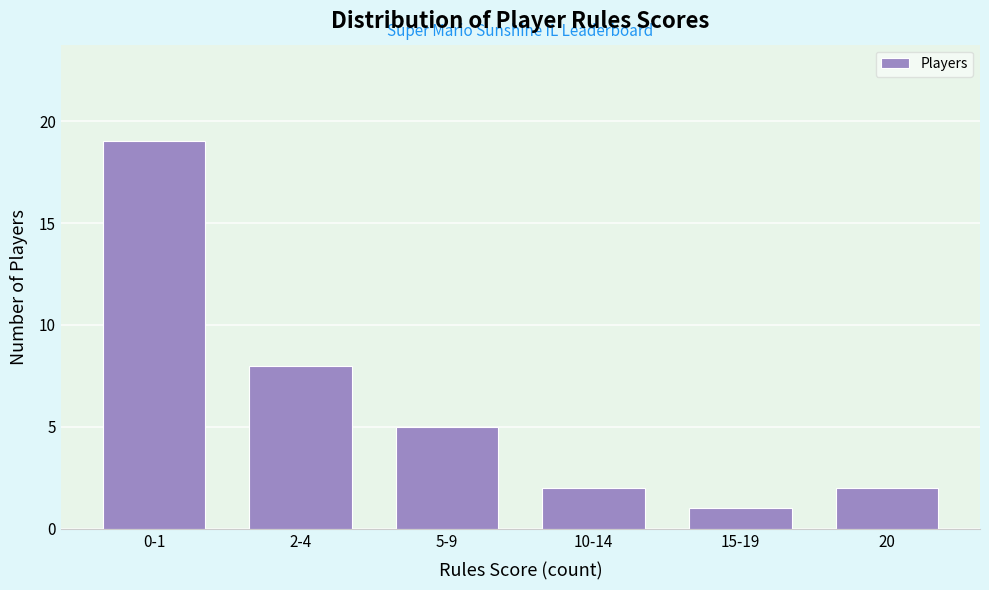

Reading right to left, extract all data points from this chart.

20=2	15-19=1	10-14=2	5-9=5	2-4=8	0-1=19